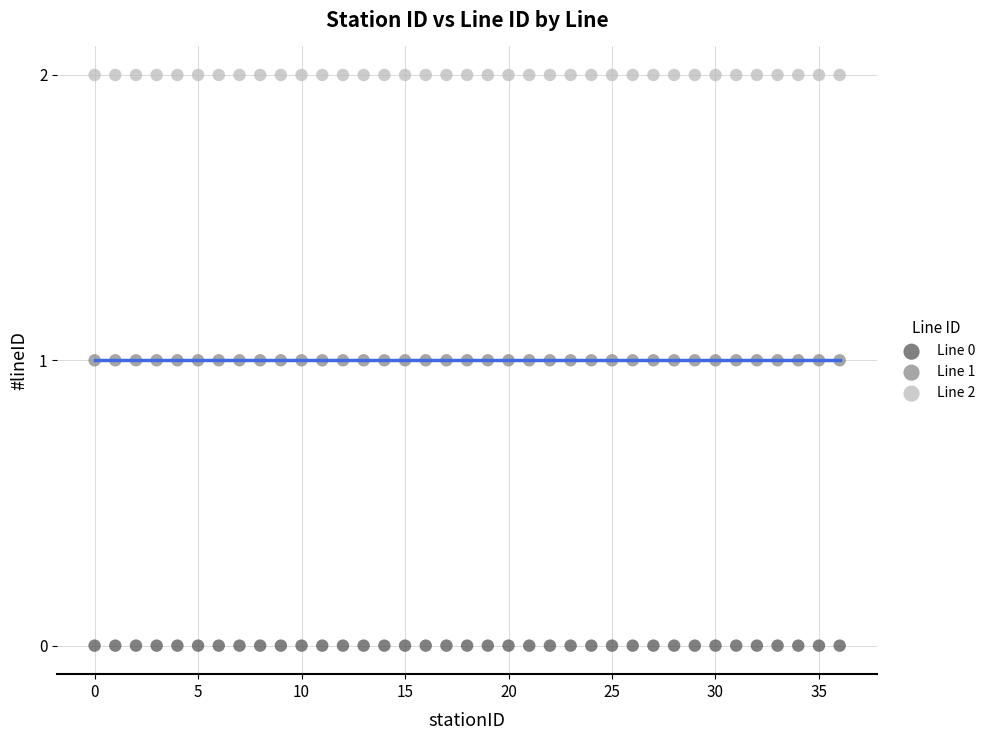

Which series reaches the maximum Y coordinate?

Line 2